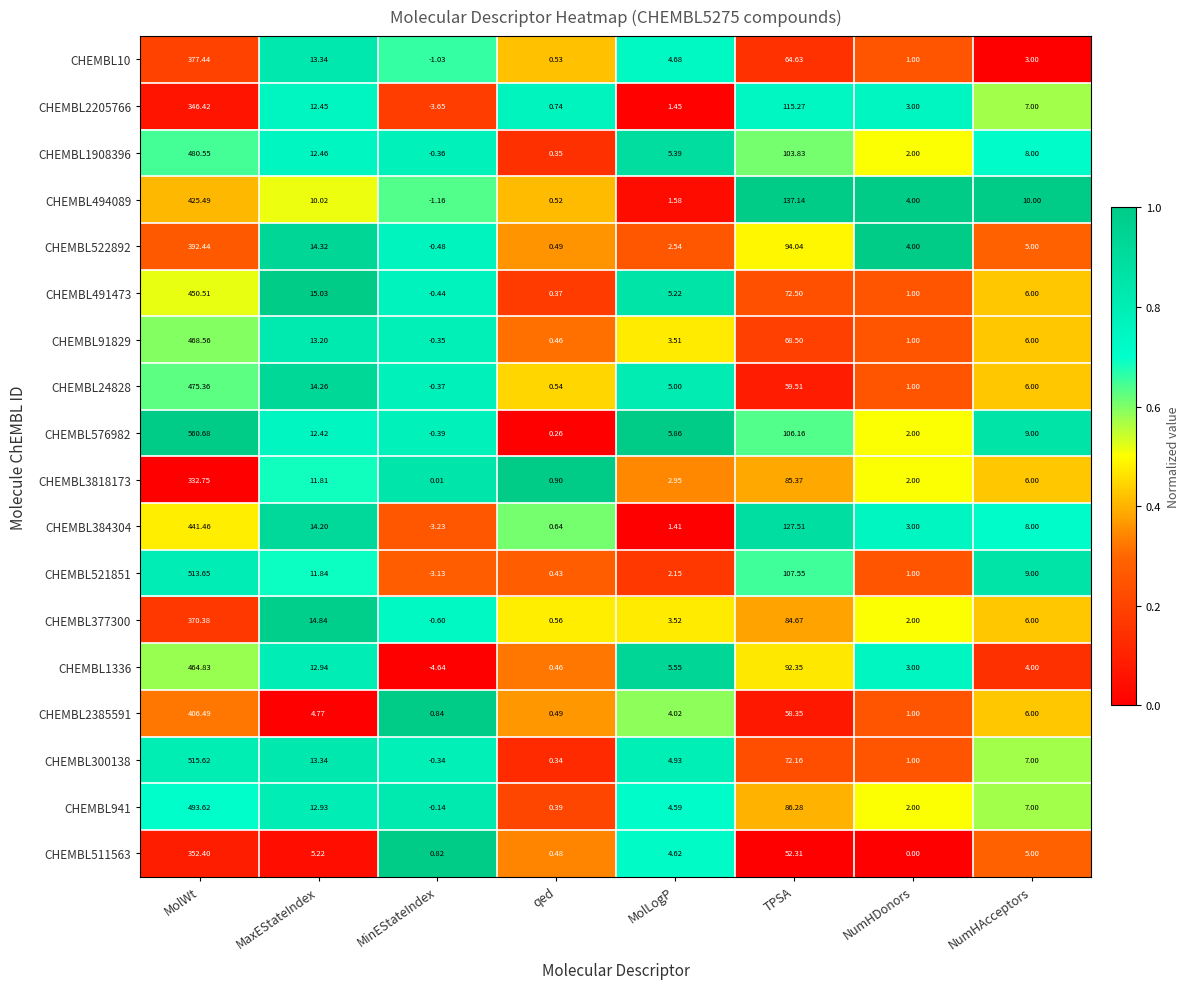

At which category is the sum across all series the highest?

MolWt